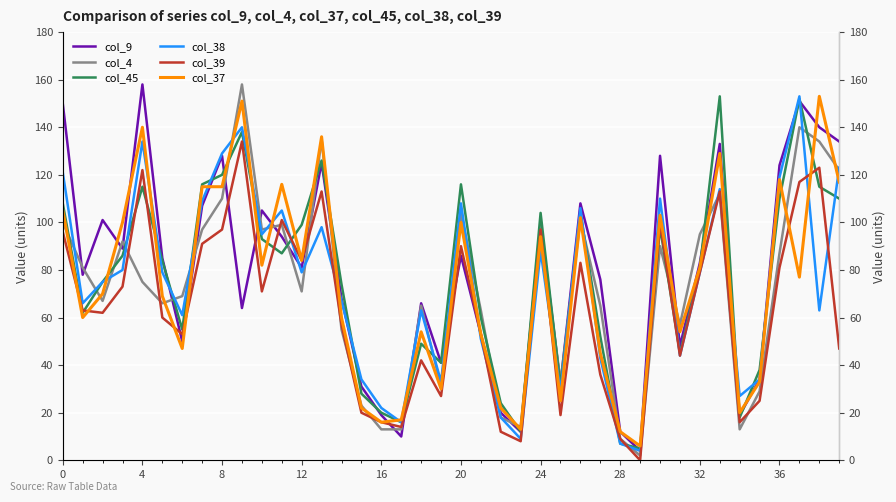

What are all the series names shown in the legend?

col_9, col_4, col_45, col_38, col_39, col_37